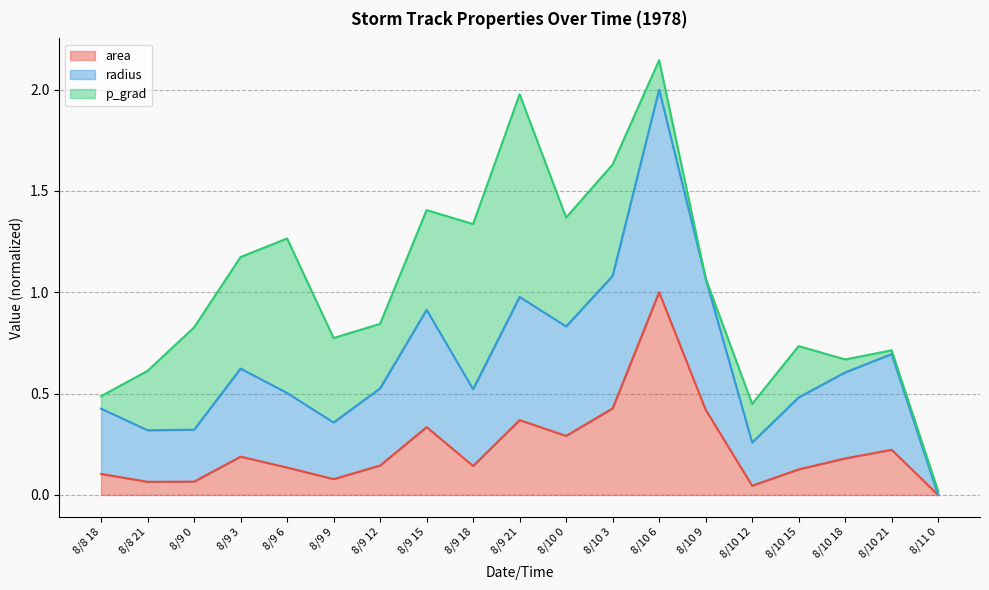

What value does the radius series have at 8/10 18?

0.6